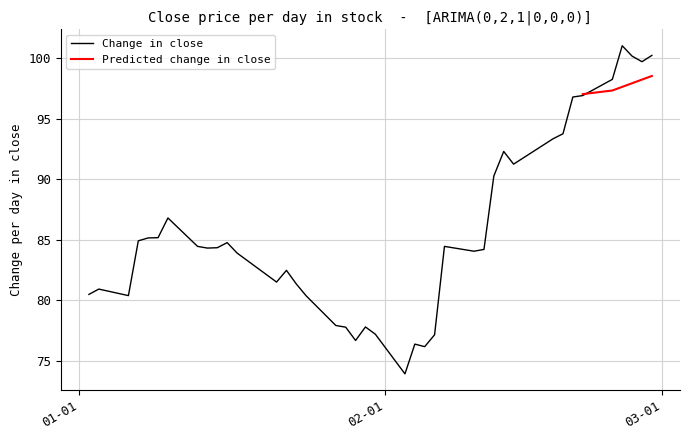

What is the maximum value for Change in close?

101.0